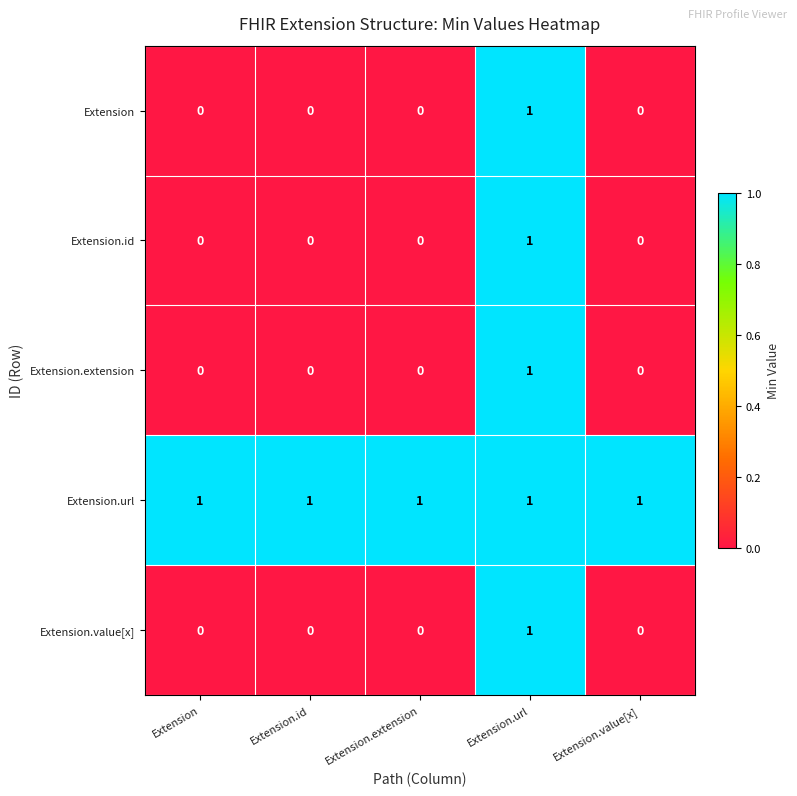

Reading right to left, what are all the values shown in this chart?

Extension: Extension.value[x]=0	Extension.url=1	Extension.extension=0	Extension.id=0	Extension=0
Extension.id: Extension.value[x]=0	Extension.url=1	Extension.extension=0	Extension.id=0	Extension=0
Extension.extension: Extension.value[x]=0	Extension.url=1	Extension.extension=0	Extension.id=0	Extension=0
Extension.url: Extension.value[x]=1	Extension.url=1	Extension.extension=1	Extension.id=1	Extension=1
Extension.value[x]: Extension.value[x]=0	Extension.url=1	Extension.extension=0	Extension.id=0	Extension=0